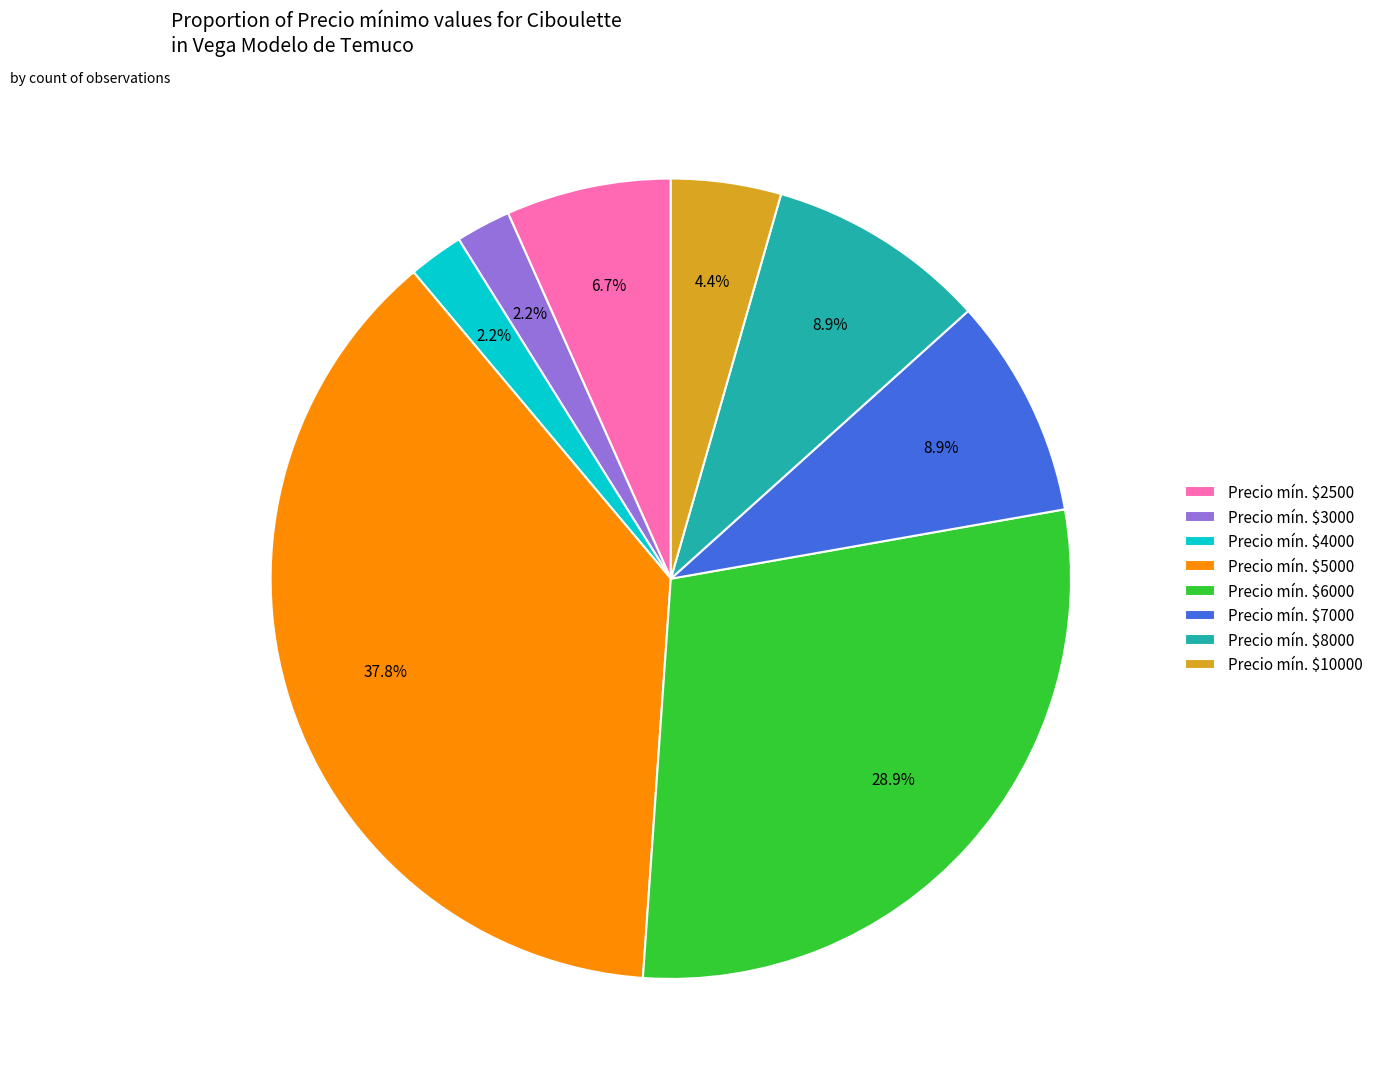

What is the largest slice in the pie chart?

Precio mín. $5000